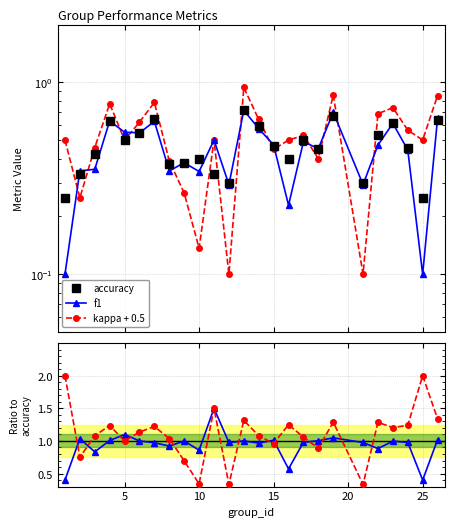

What is the average value of the kappa + 0.5 series?

0.5